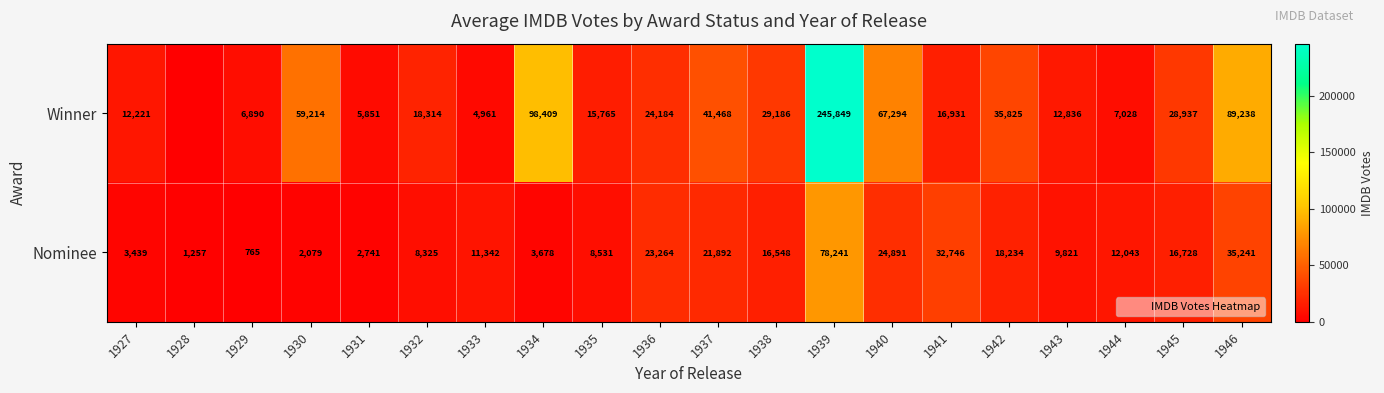

What is the difference between the Nominee values at 1940 and 1939?

53350